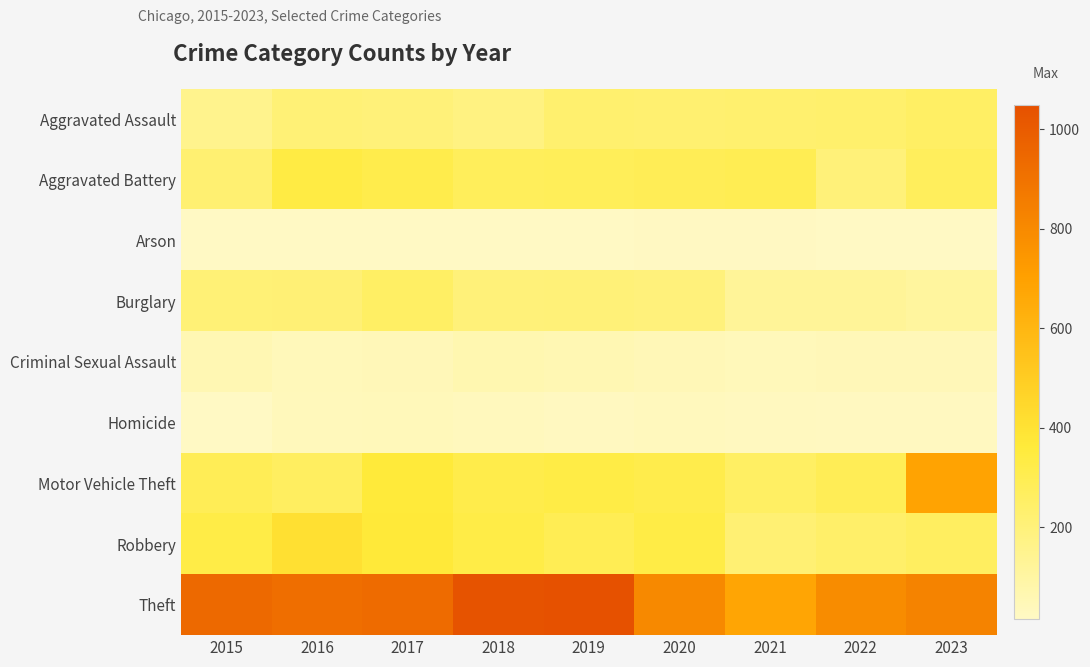

Reading left to right, extract all data points from this chart.

Aggravated Assault: 2015=156	2016=213	2017=204	2018=184	2019=233	2020=226	2021=231	2022=237	2023=254
Aggravated Battery: 2015=225	2016=336	2017=315	2018=280	2019=284	2020=293	2021=301	2022=204	2023=274
Arson: 2015=17	2016=17	2017=15	2018=16	2019=16	2020=23	2021=21	2022=17	2023=19
Burglary: 2015=210	2016=216	2017=257	2018=205	2019=207	2020=198	2021=125	2022=125	2023=110
Criminal Sexual Assault: 2015=56	2016=40	2017=45	2018=65	2019=58	2020=48	2021=40	2022=46	2023=46
Homicide: 2015=18	2016=39	2017=43	2018=32	2019=26	2020=35	2021=30	2022=24	2023=26
Motor Vehicle Theft: 2015=292	2016=269	2017=365	2018=322	2019=331	2020=316	2021=261	2022=293	2023=689
Robbery: 2015=329	2016=411	2017=368	2018=328	2019=294	2020=334	2021=221	2022=243	2023=268
Theft: 2015=944	2016=920	2017=935	2018=1035	2019=1050	2020=800	2021=679	2022=789	2023=831